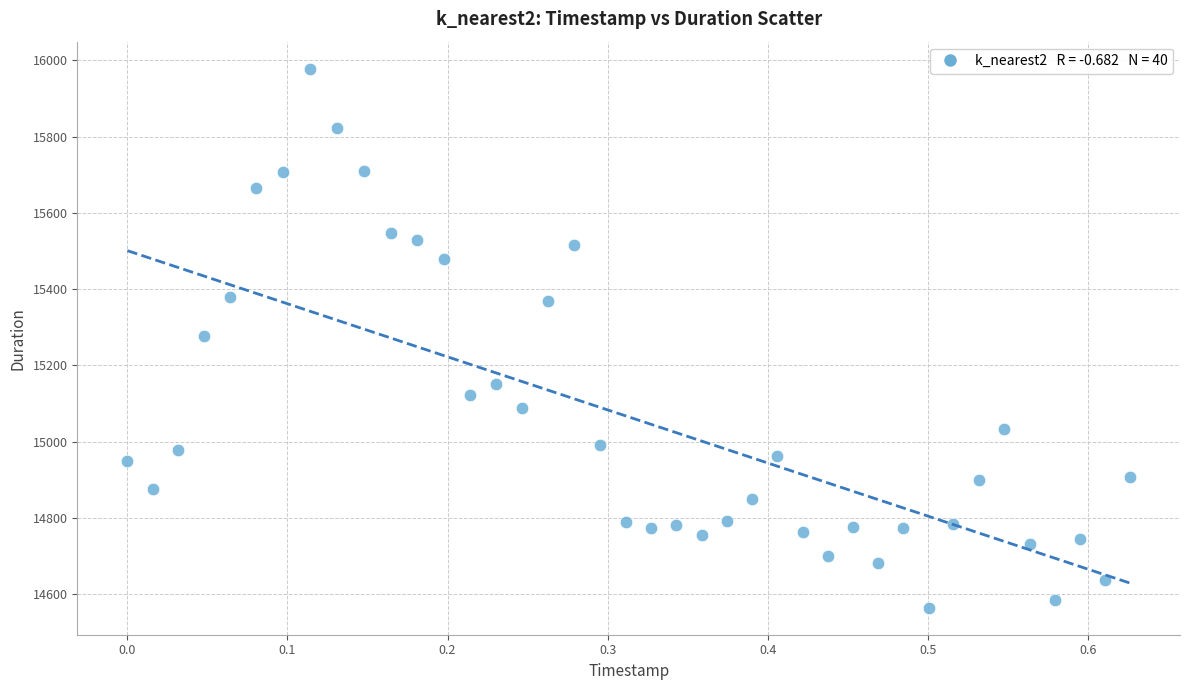

What is the range of Y values (max minus min)?

1413.9